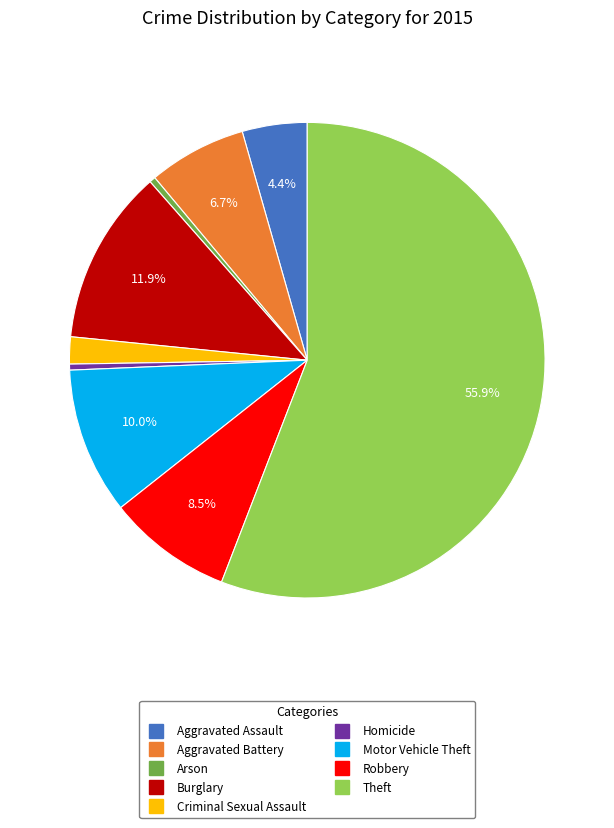

Which category has the biggest portion of the pie?

Theft